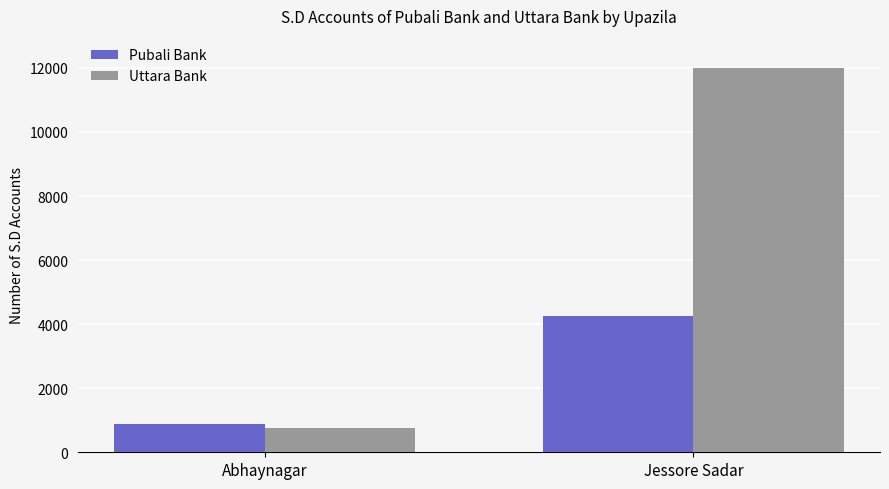

True or false: Pubali Bank has a value of 1931 at Jessore Sadar.

False